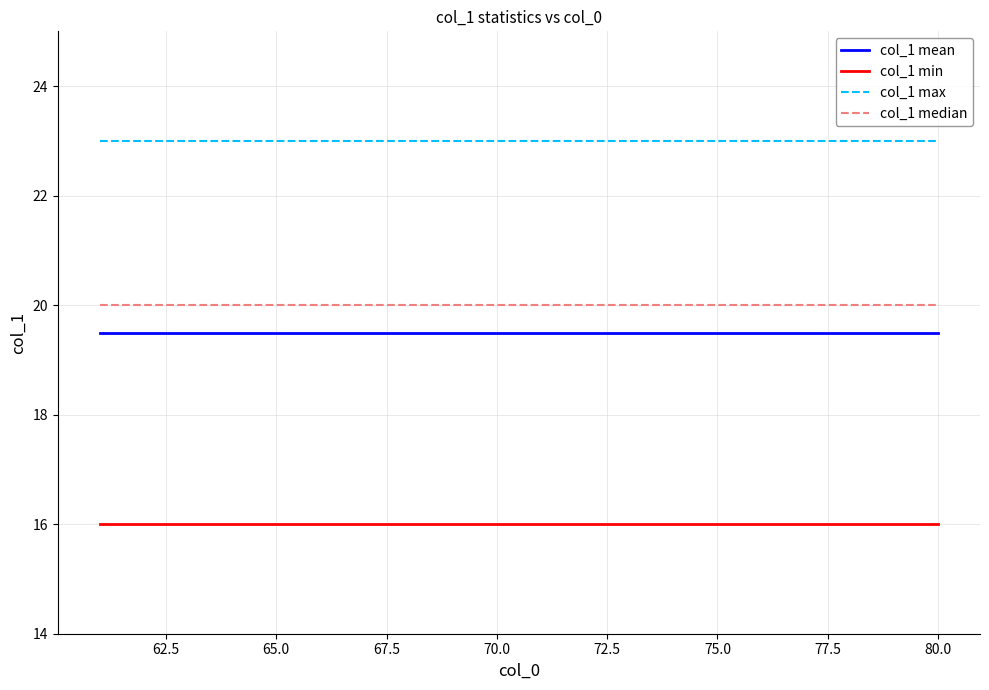

List the series in order of their peak value, highest first.

col_1 max, col_1 median, col_1 mean, col_1 min